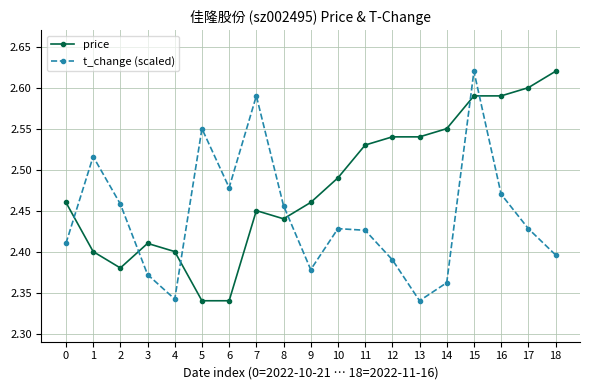

True or false: t_change (scaled) has a value of 2.6 at 7.

True